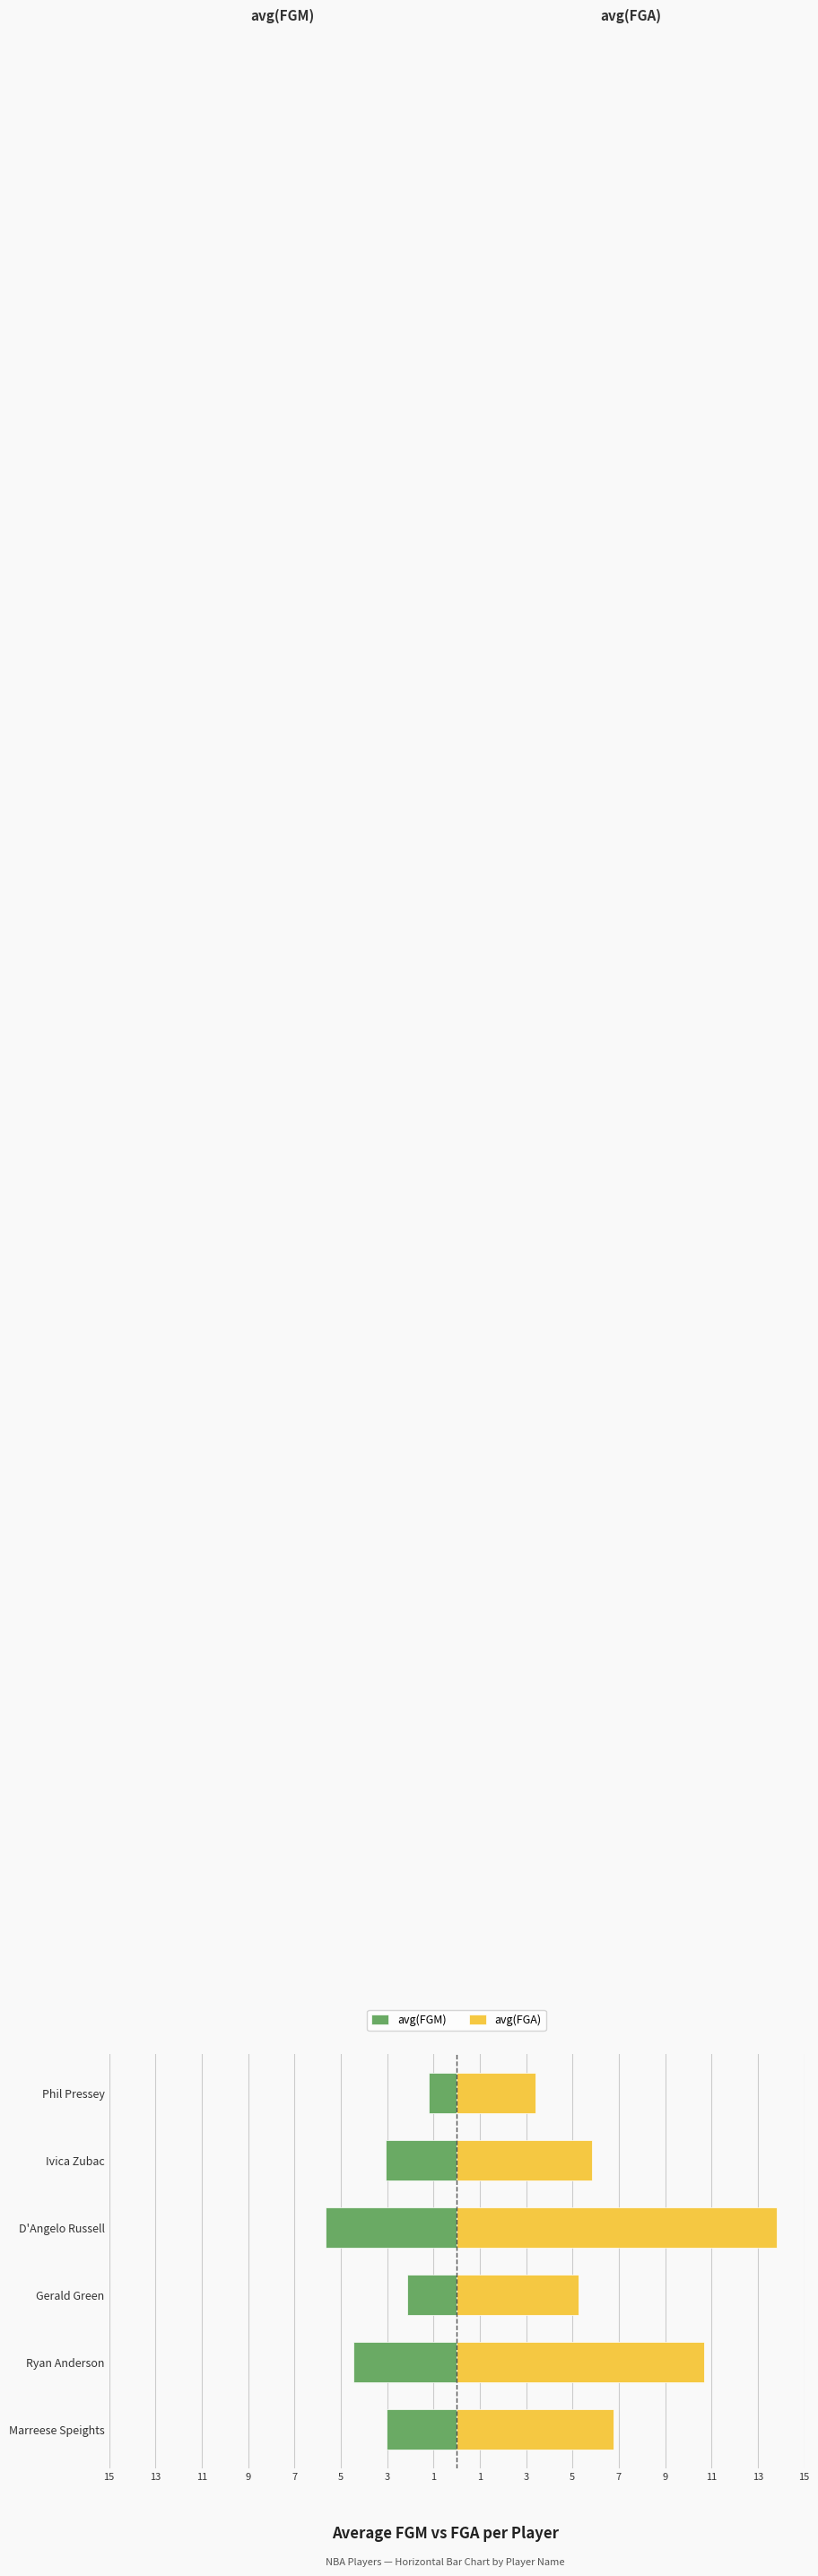

At how many categories does at least one series exceed -4?

6